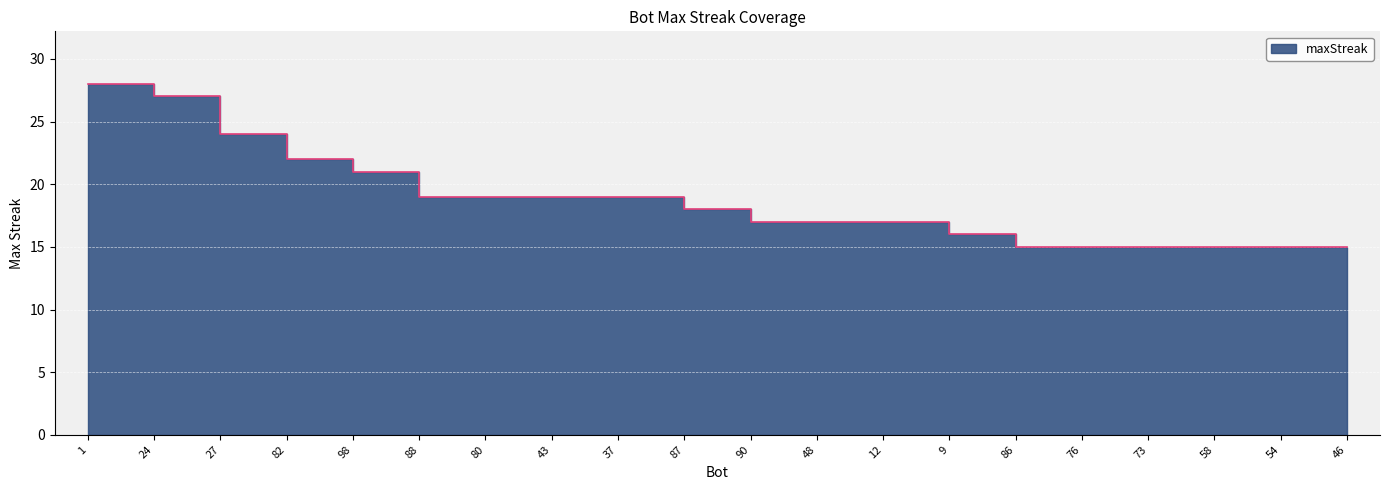

What is the difference between the maximum and second lowest values?

13